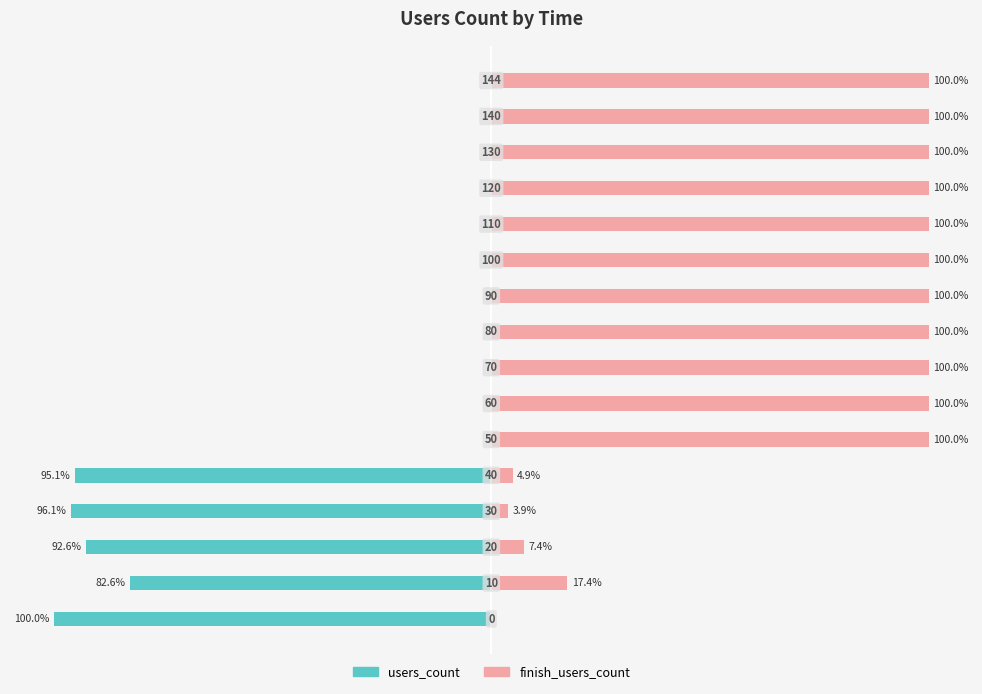

Rank the series by their average value, from highest to lowest.

finish_users_count, users_count